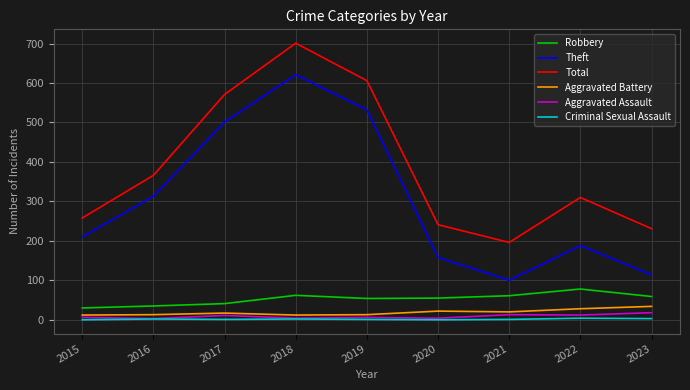

What is the maximum value for Robbery?

78